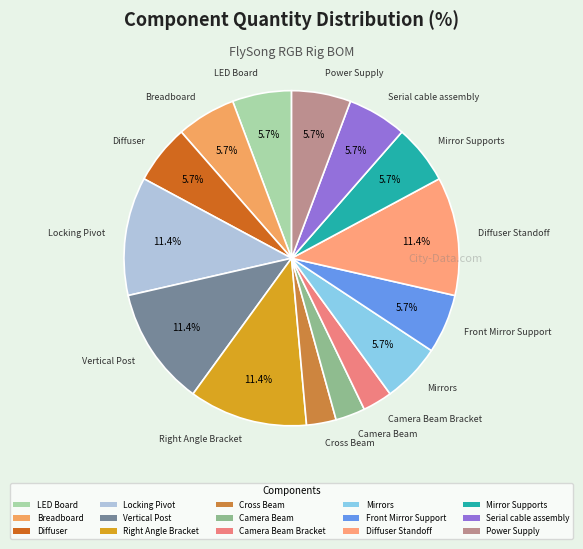

Approximately how many times larger is the value at Front Mirror Support compared to Mirror Supports?

1.0